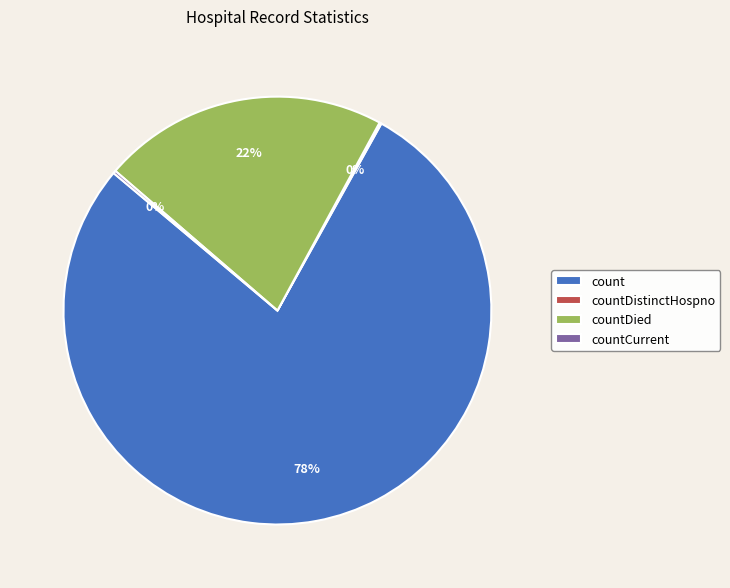

Which slice is the largest?

count